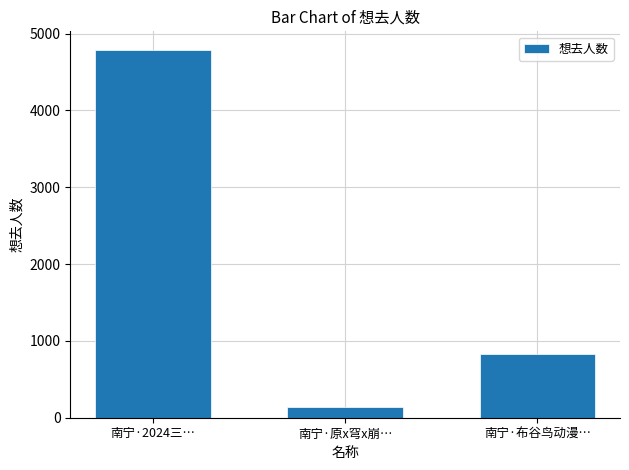

At which label does the data first exceed 833?

南宁·2024三…